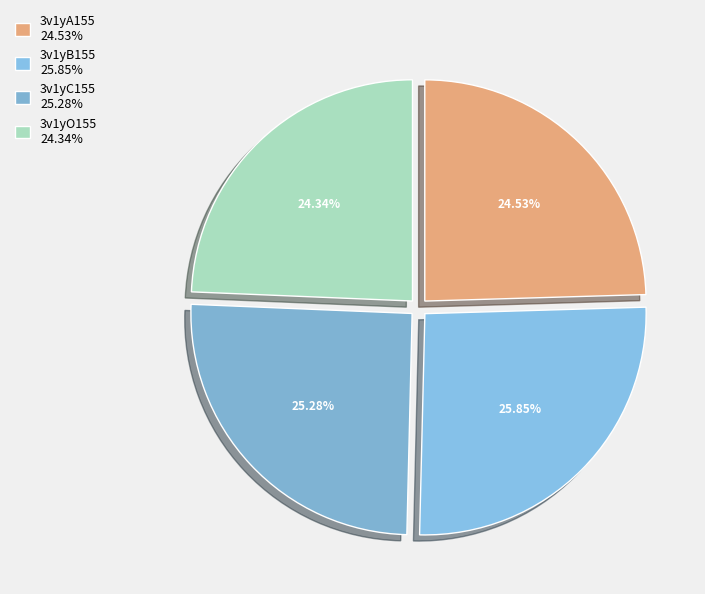

Rank the categories by value from lowest to highest.

3v1yO155, 3v1yA155, 3v1yC155, 3v1yB155